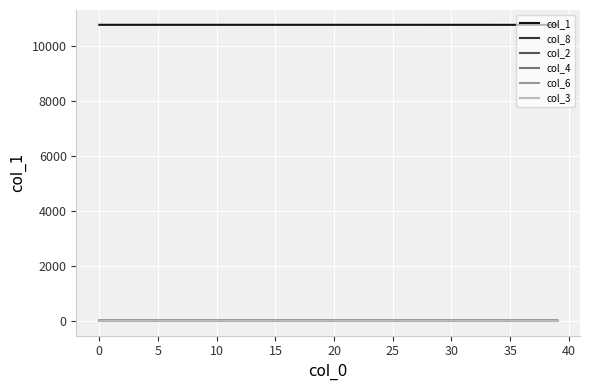

Which series has the largest total across all categories?

col_1